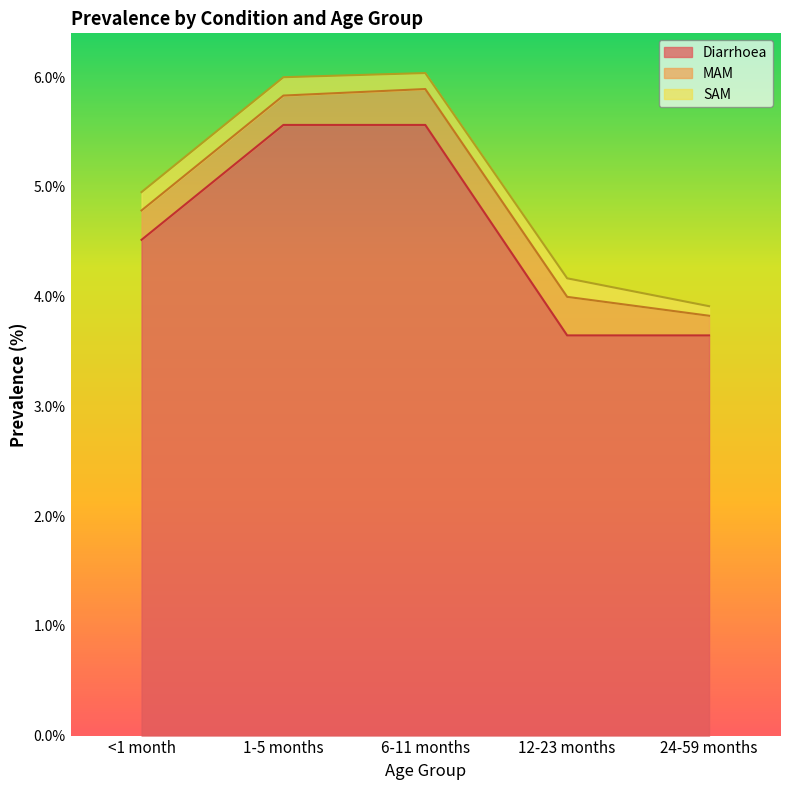

What is the difference between the maximum and minimum values in the SAM series?

0.1